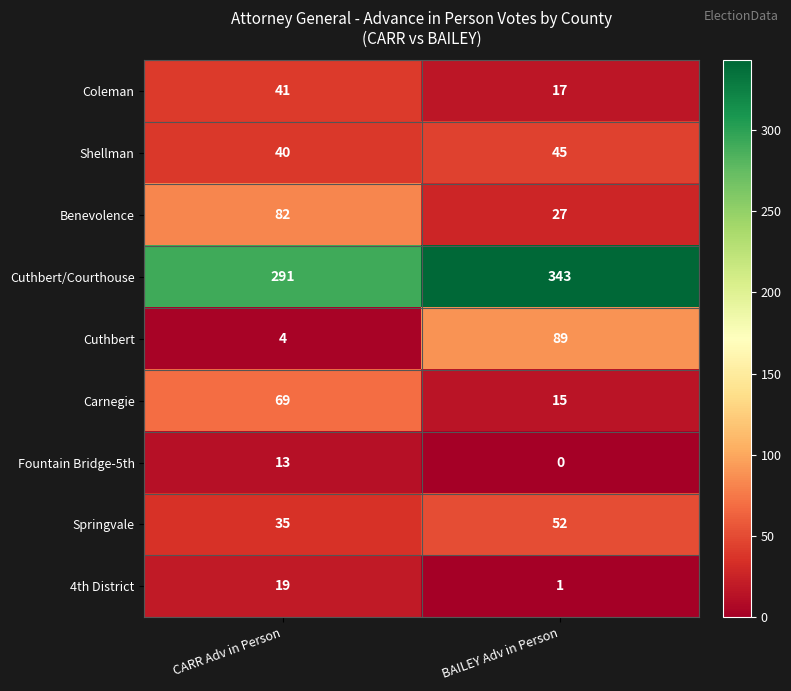

What is the maximum value for 4th District?

19